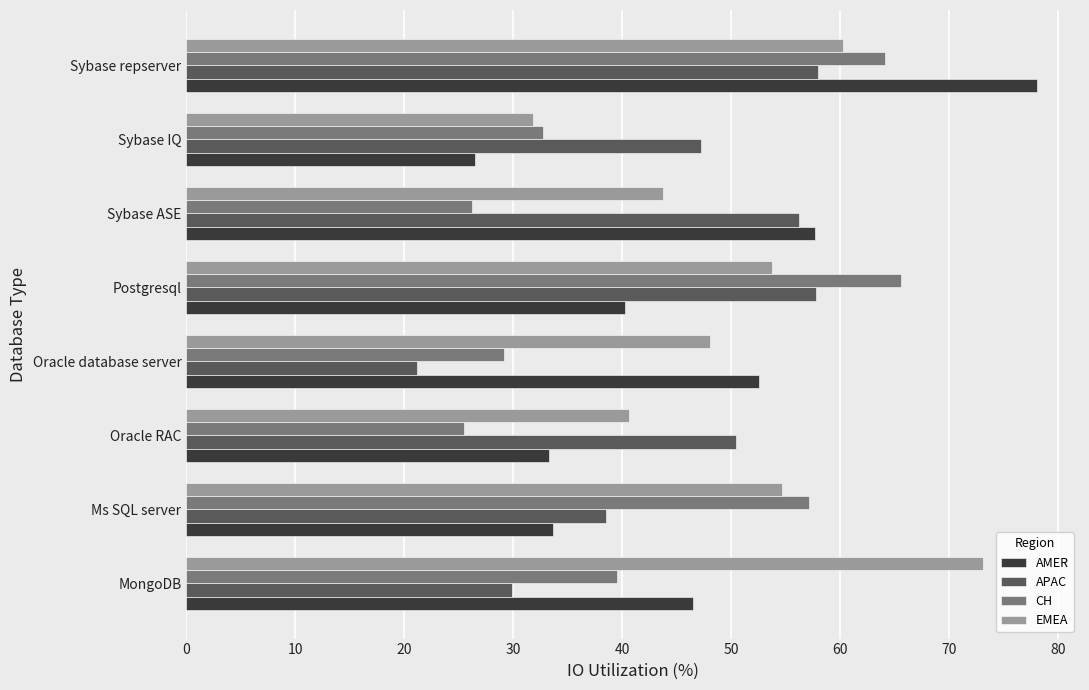

What is the sum of the CH values at Oracle RAC and MongoDB?

65.0